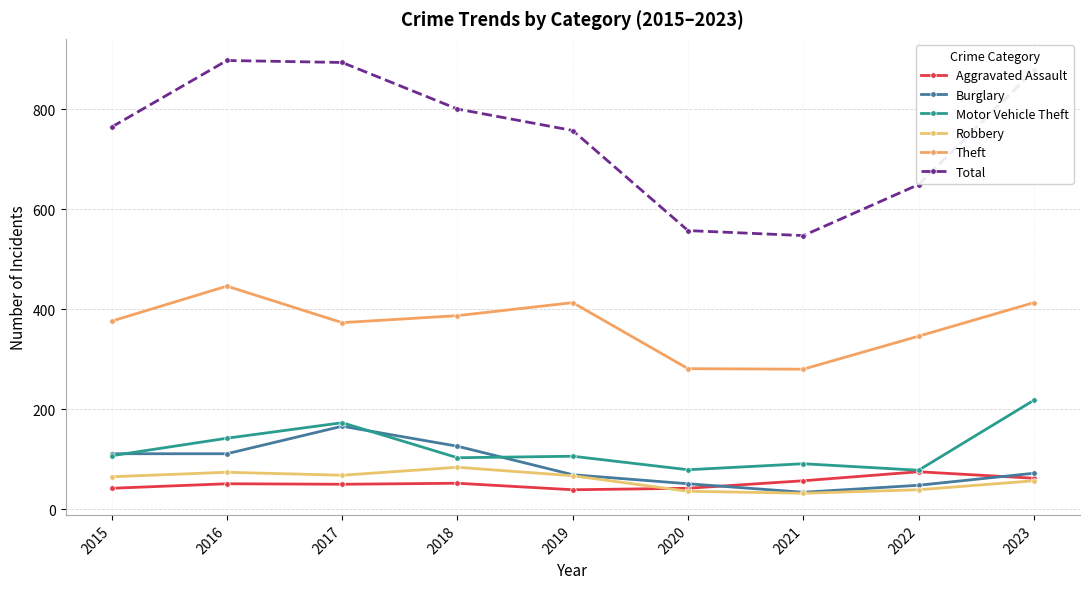

Does the chart have visible grid lines?

Yes